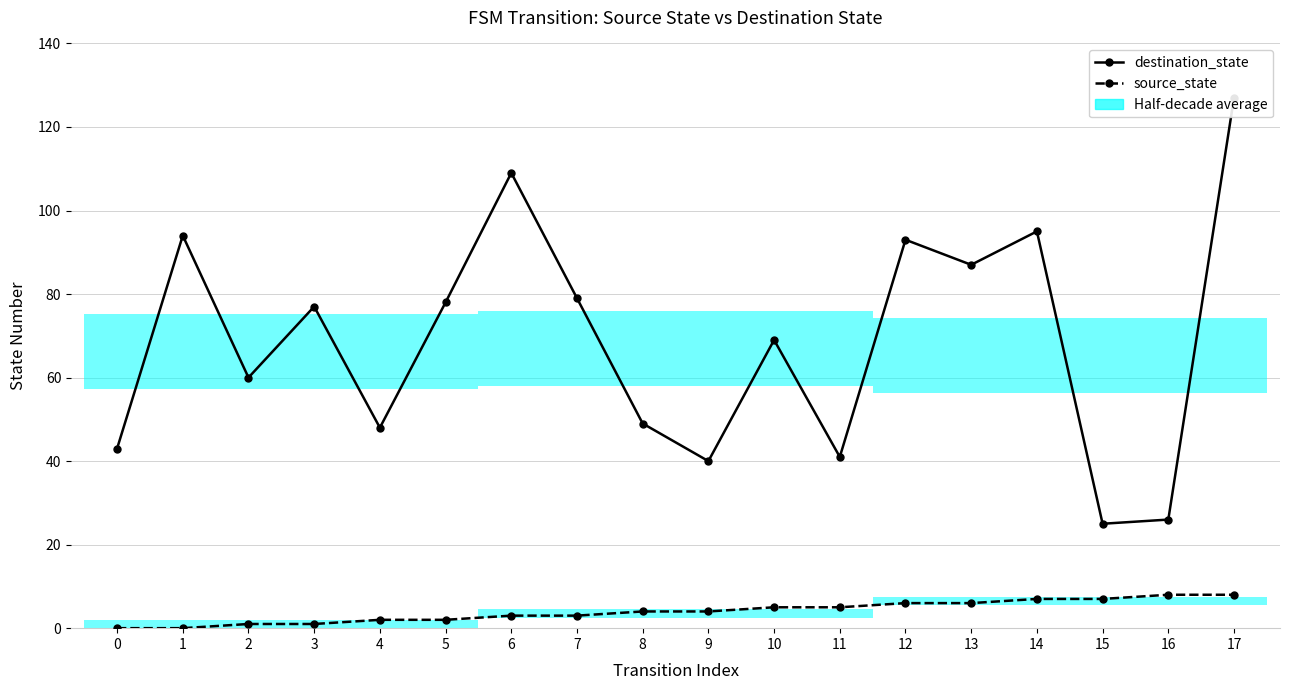

At which category is the sum across all series the highest?

17